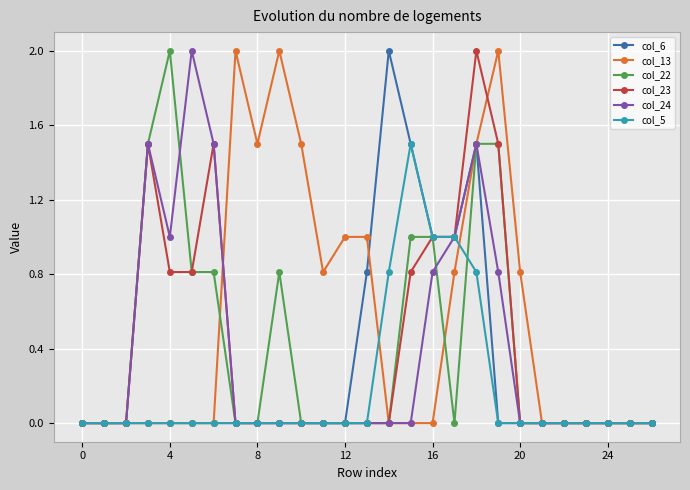

What is the highest value of the col_13 series?

2.0